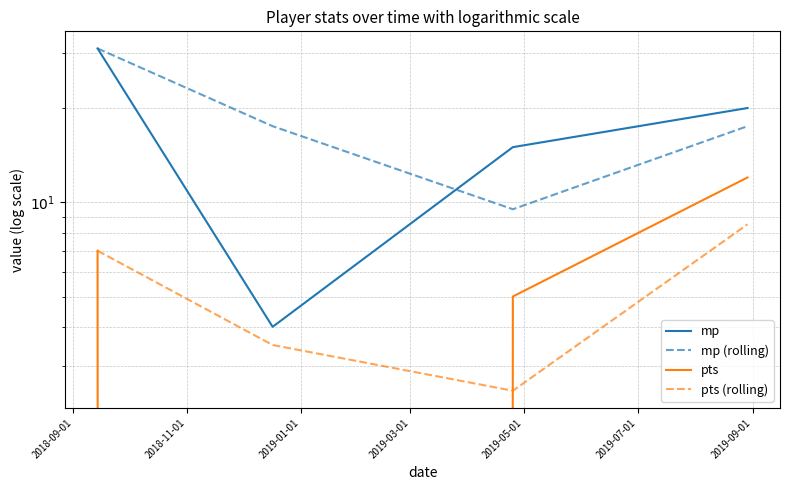

What is the spread (max minus min) of values at 2019-03-01?

11.5